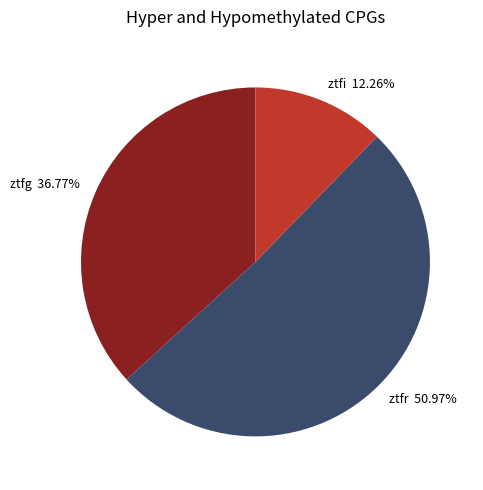

How much of the chart is everything except ztfg?

63.2%